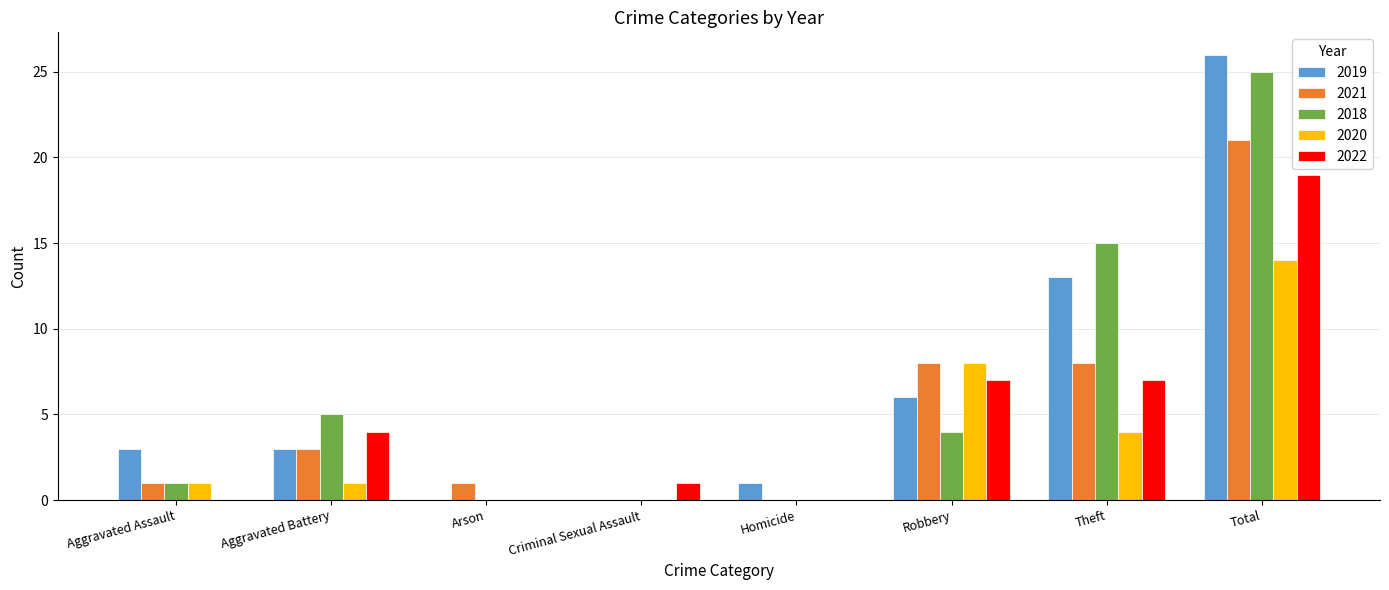

What is the average value of the 2021 series?

5